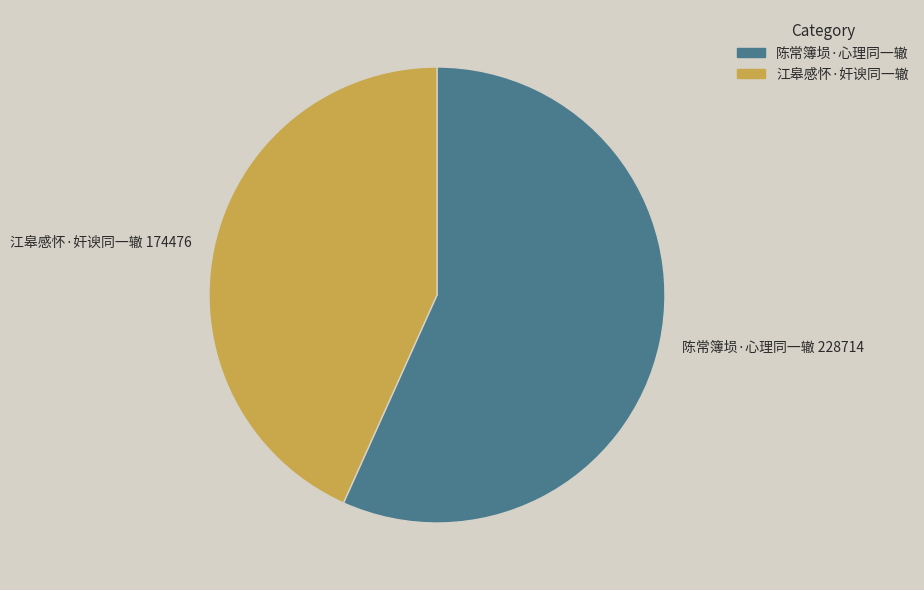

Which category has the biggest portion of the pie?

陈常簿埙·心理同一辙